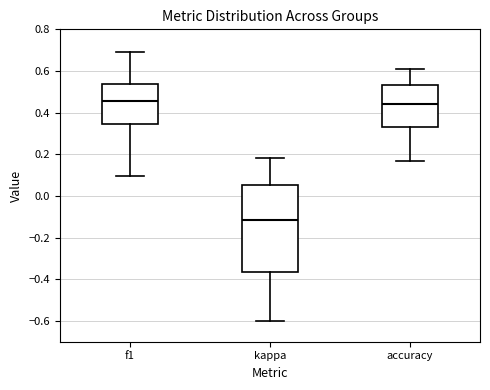

Where is the upper edge of the box for f1 on the y-axis? The values are not printed on the chart, so give them approximately, as read against the axis.

0.54